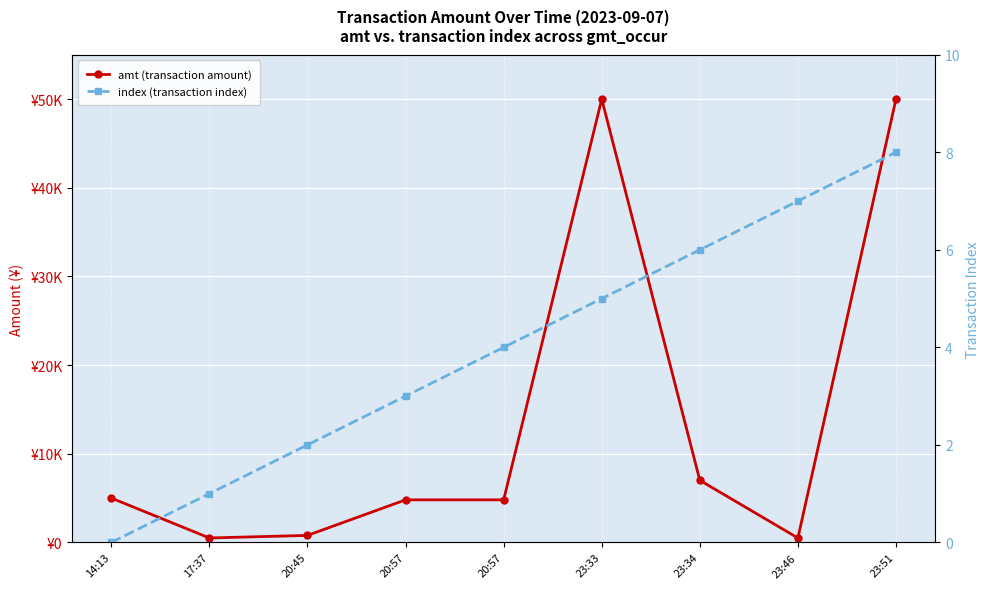

What is the sum of all index (transaction index) values?

36.0